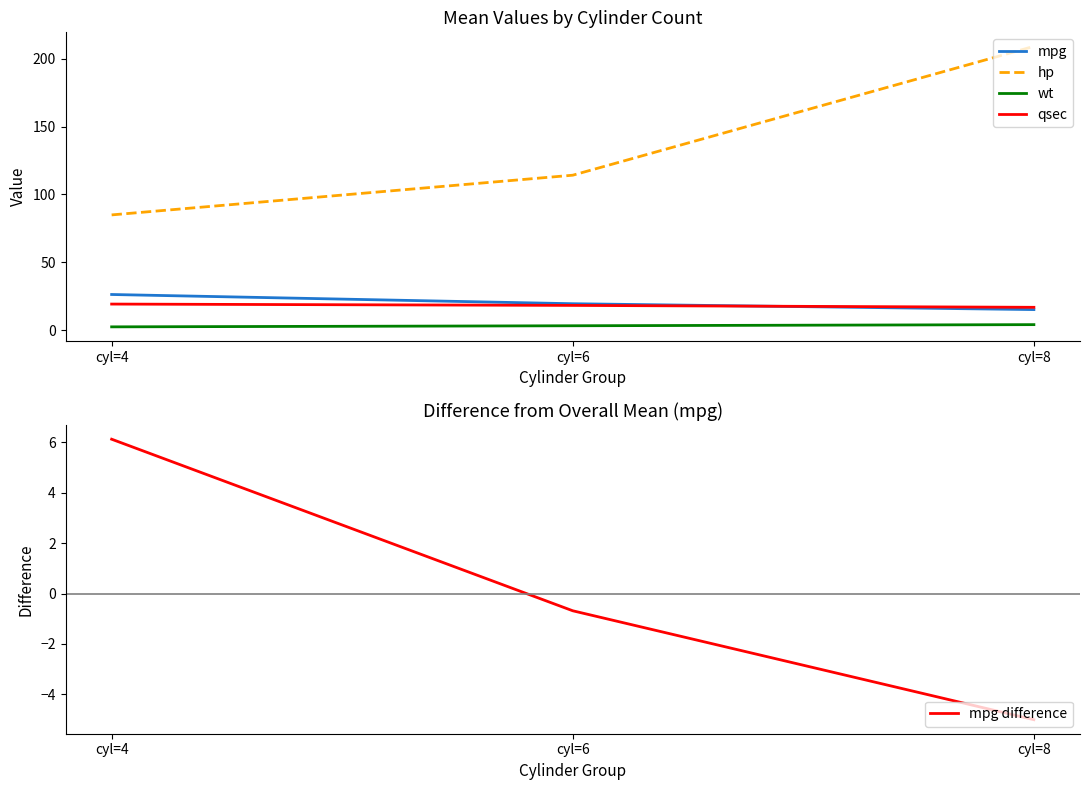

Reading right to left, what are all the values shown in this chart?

mpg: cyl=8=15.1	cyl=6=19.4	cyl=4=26.2
hp: cyl=8=209.2	cyl=6=114.2	cyl=4=84.9
wt: cyl=8=4.0	cyl=6=3.2	cyl=4=2.4
qsec: cyl=8=16.8	cyl=6=18.2	cyl=4=19.2
mpg difference: cyl=8=-5.0	cyl=6=-0.7	cyl=4=6.1